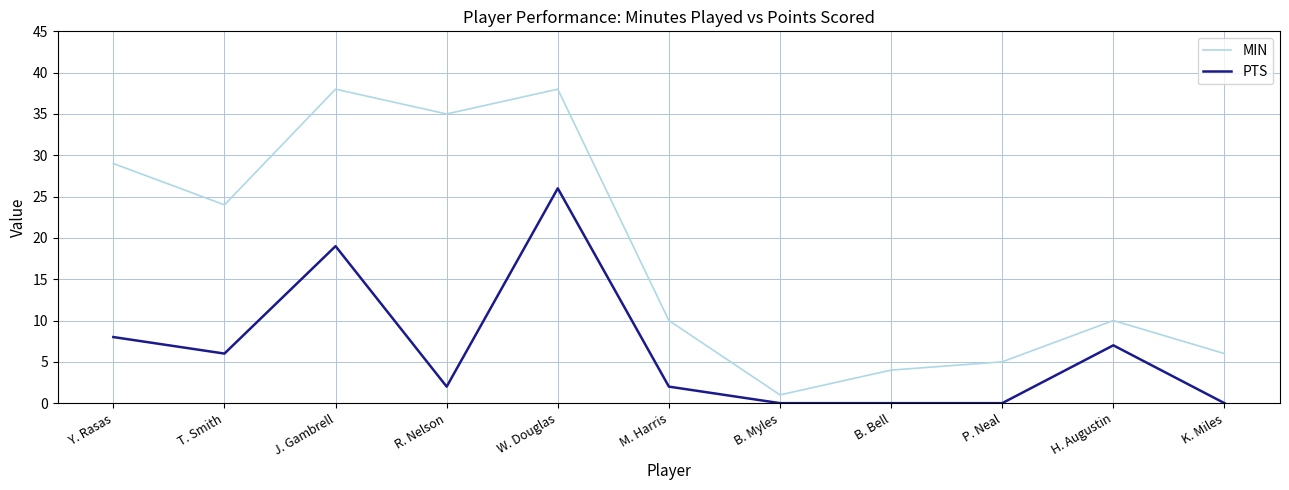

Does the chart have visible grid lines?

Yes